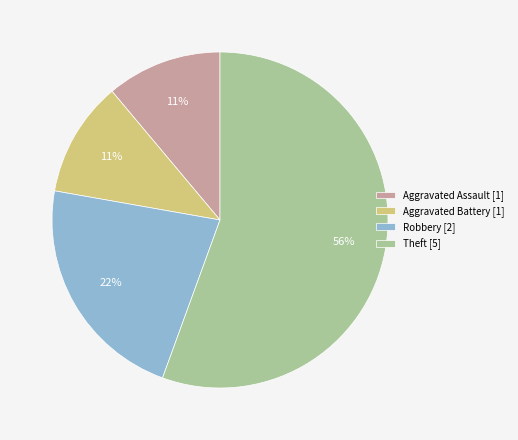

How many segments does this pie chart have?

4